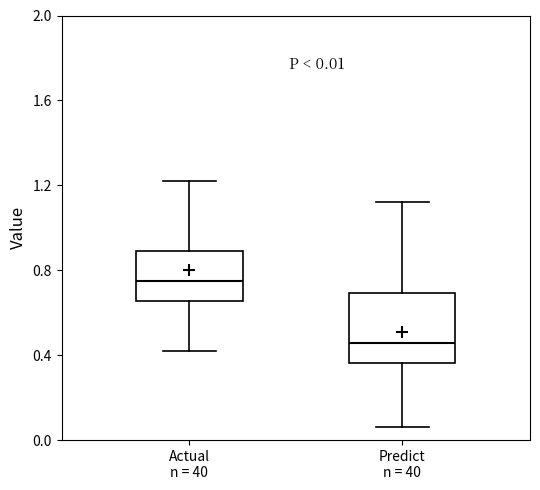

Which box has the highest median line?

Actual n = 40